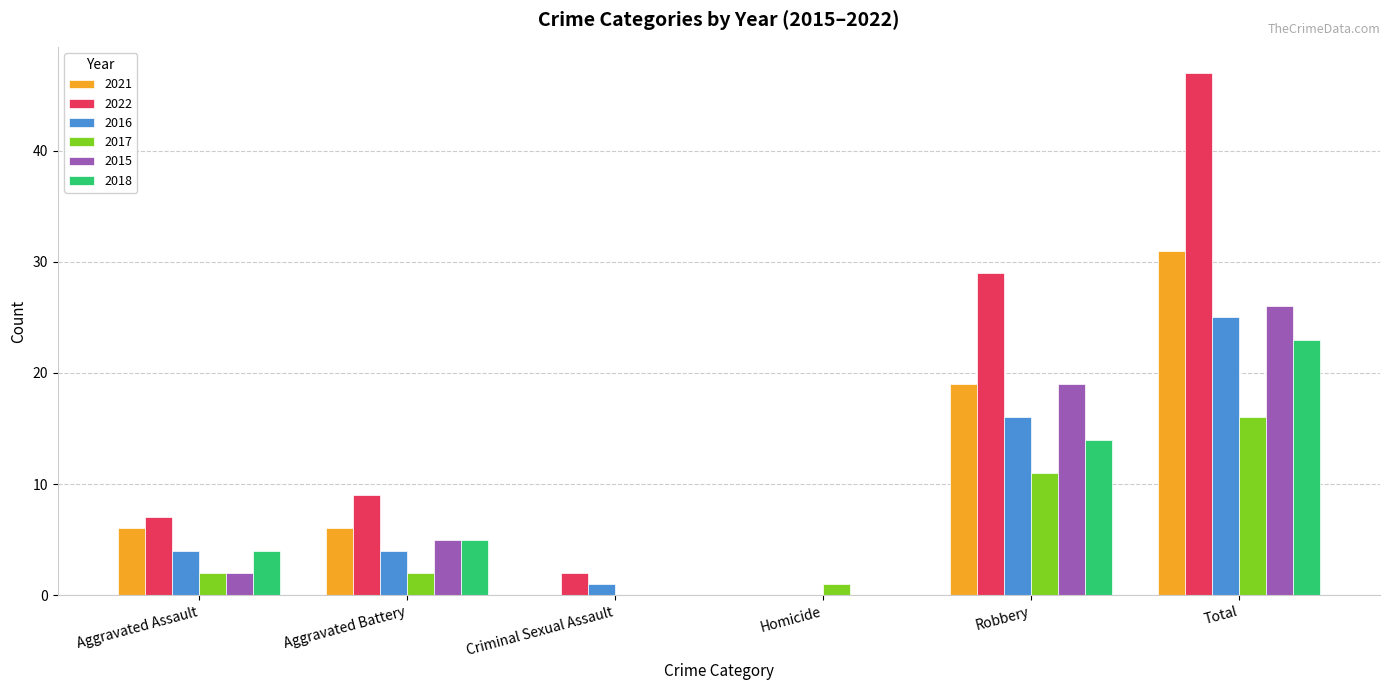

Are the bars grouped side by side (vs. stacked)?

Yes